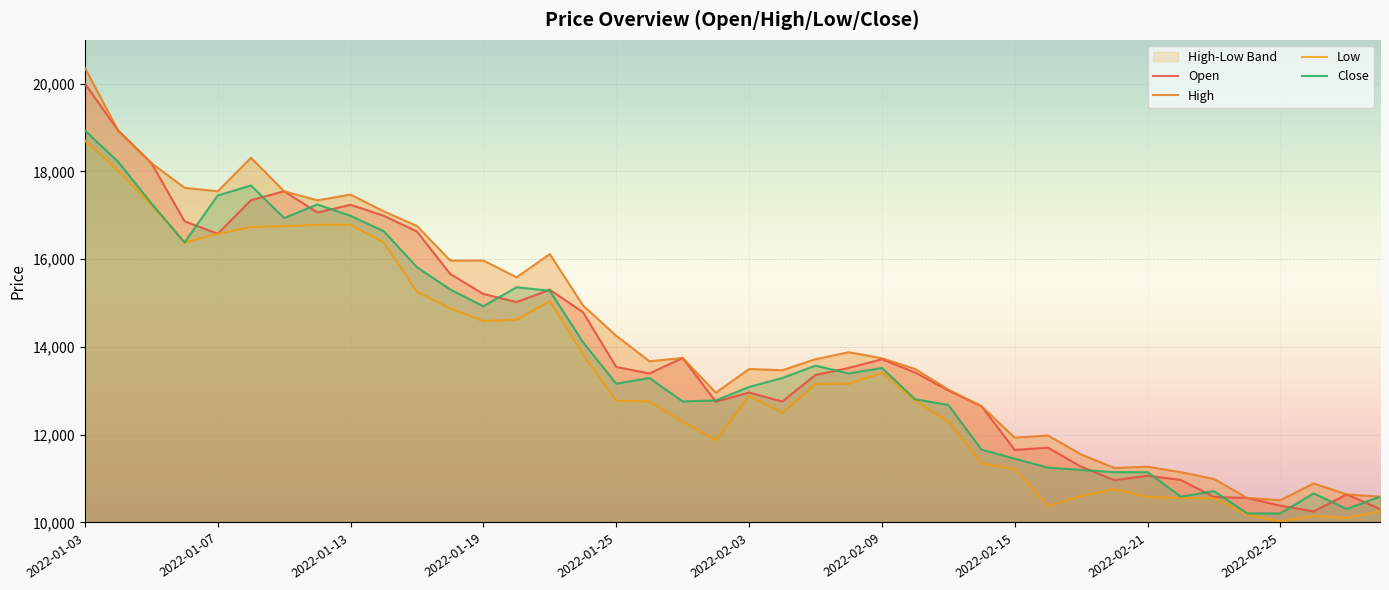

True or false: Low has a value of 12291 at 2022-02-11.

True